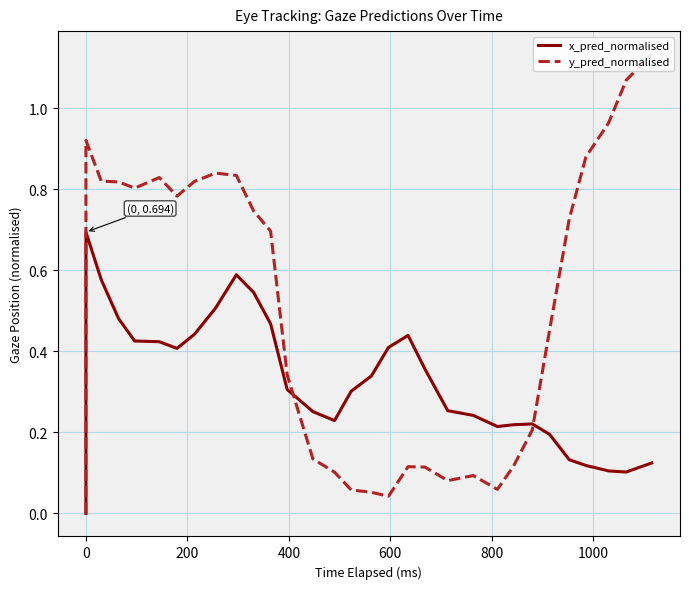

After their last crossing, which series has the higher values: y_pred_normalised or x_pred_normalised?

y_pred_normalised